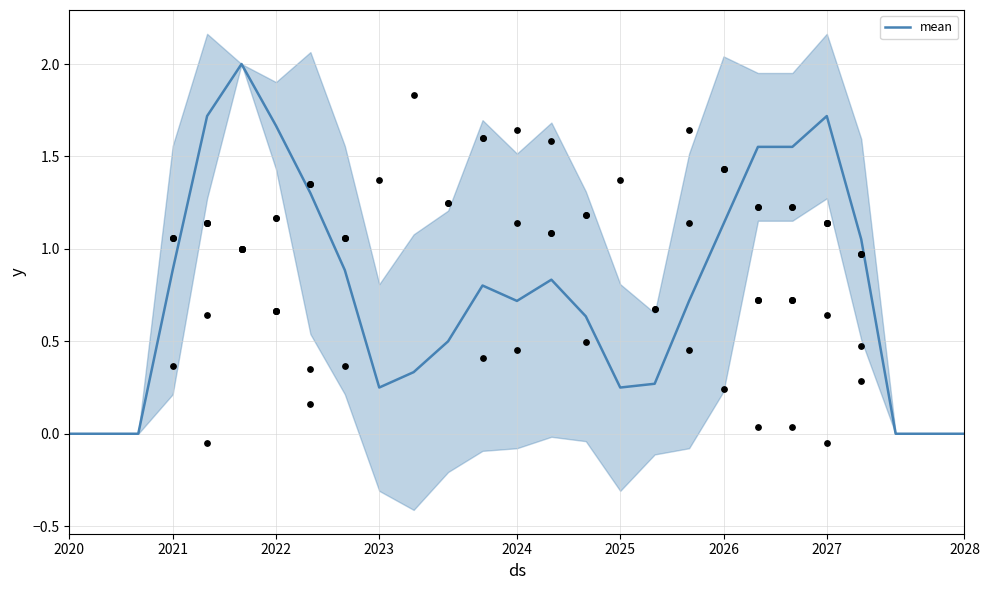

True or false: mean has a value of -1.1 at 2020.

False